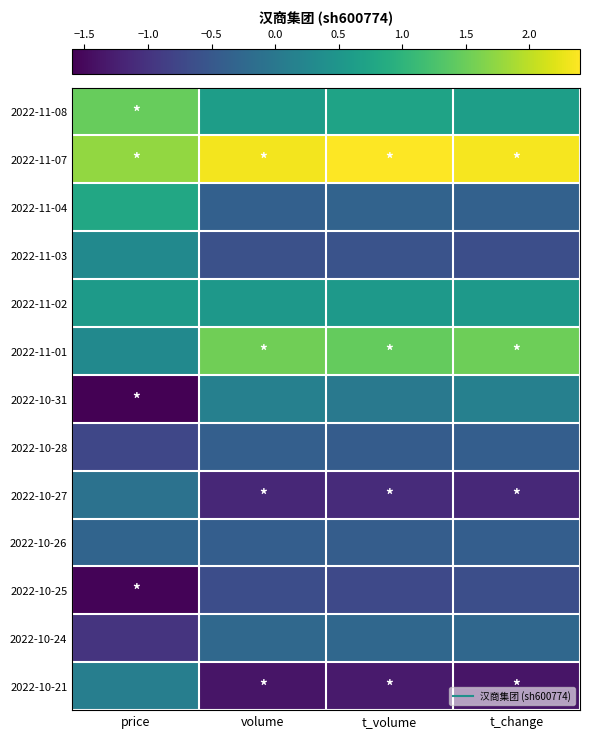

Between volume and price, which is larger?

price